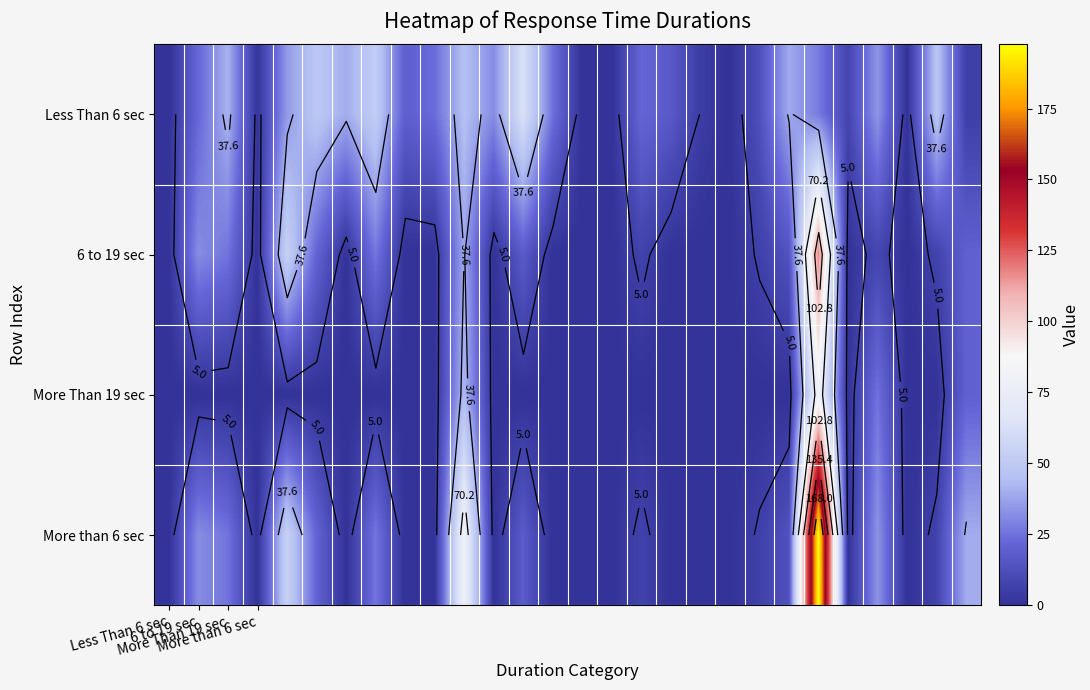

How many distinct data groups are displayed?

4